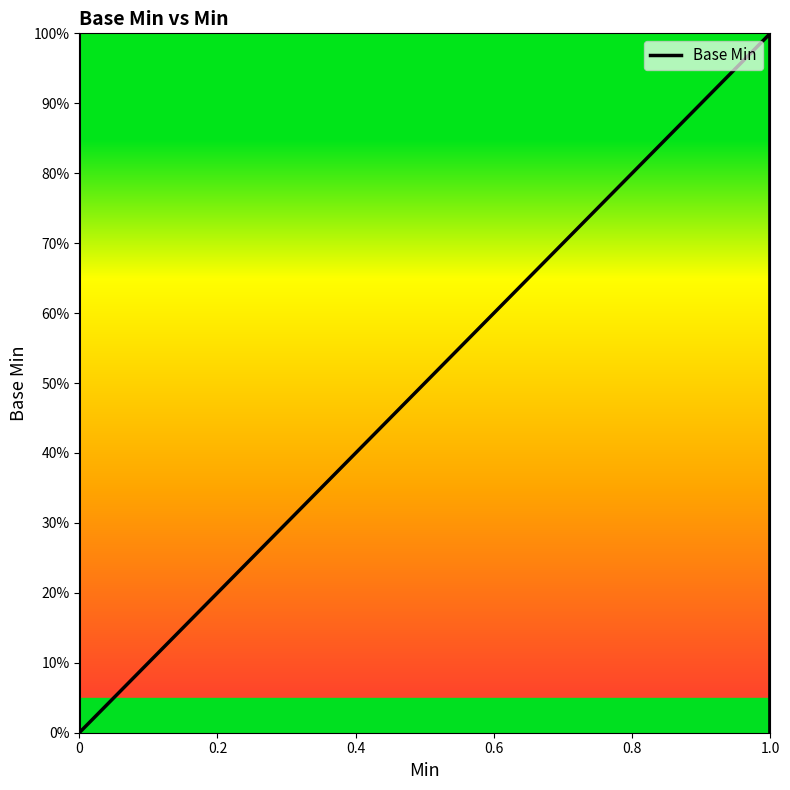

How many data points does each series have?

21